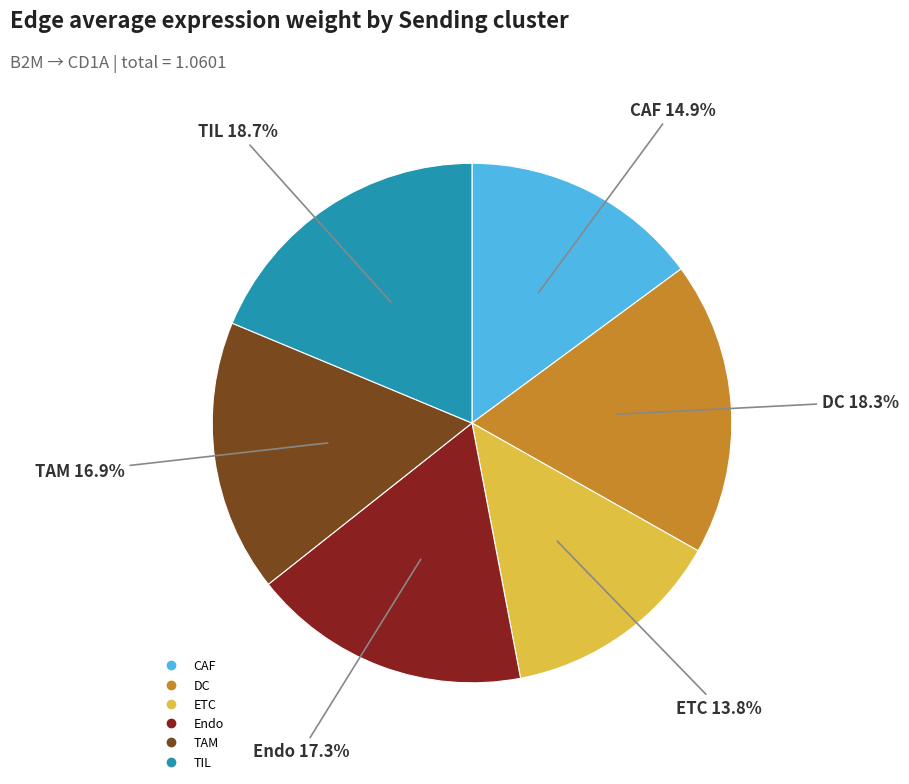

To the nearest percent, what is the combined percentage of TAM and Endo?

34%